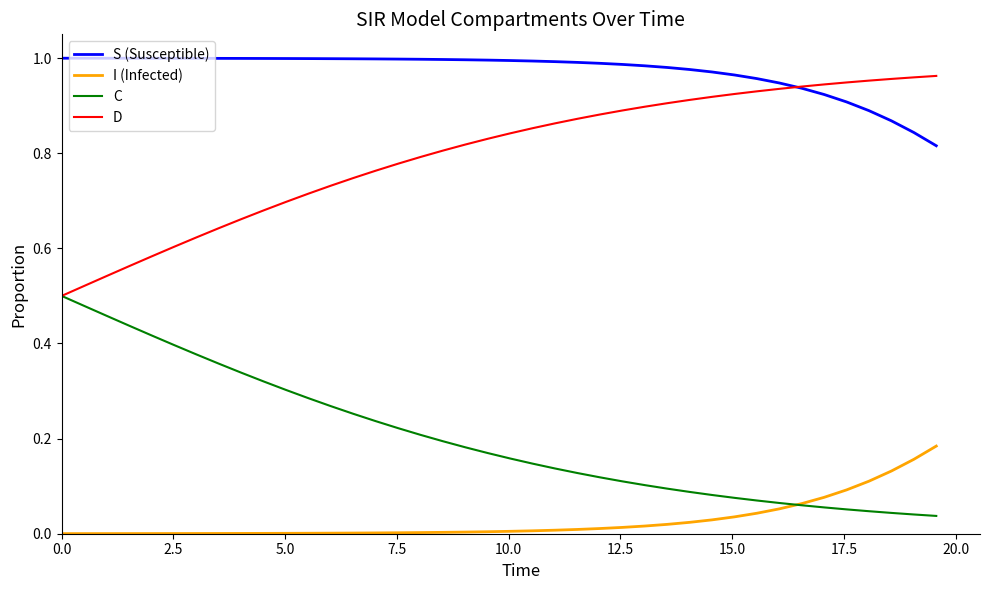

Which series has the largest total across all categories?

S (Susceptible)